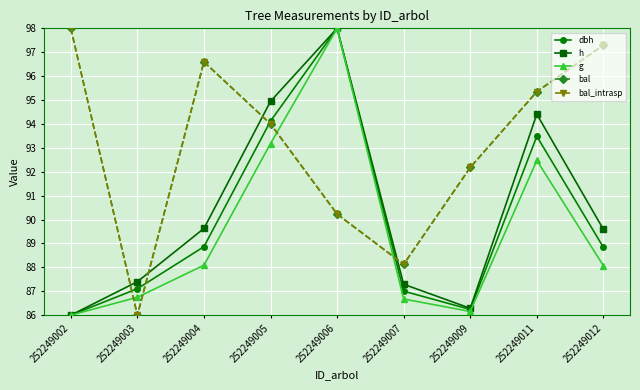

Is it true that dbh equals 86.0 at 252249002?

True